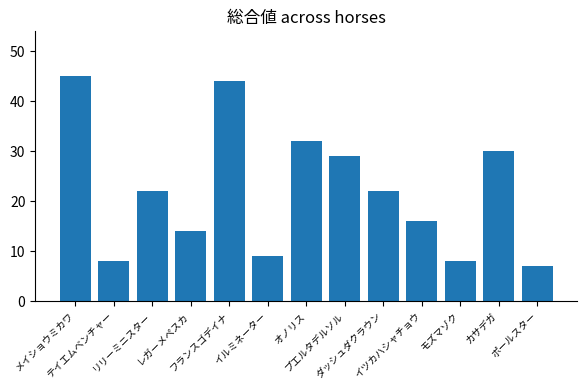

What is the label of the 12th bar from the left?

カサデガ